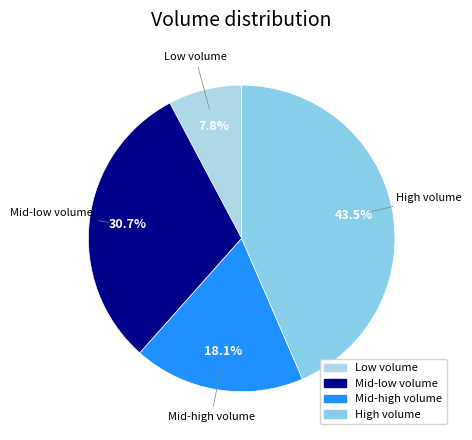

How many segments does this pie chart have?

4